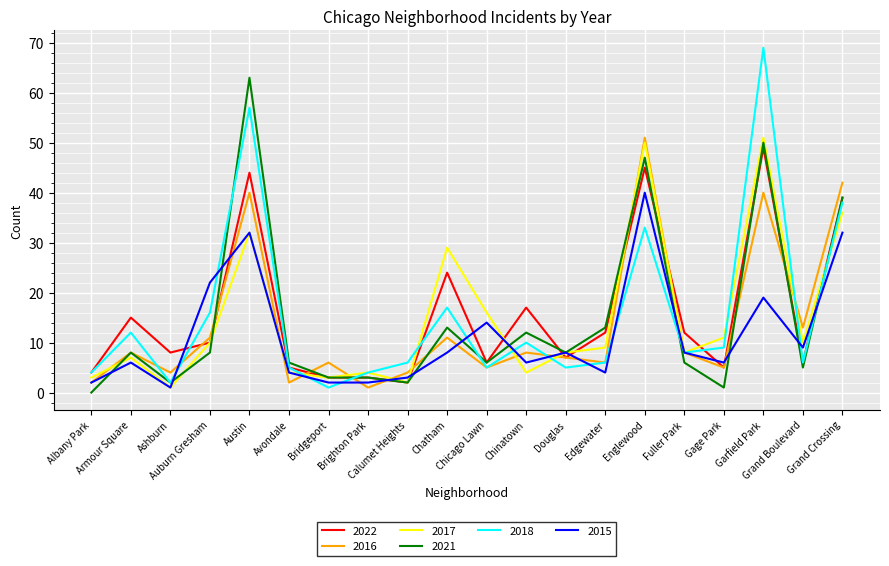

At which label is 2017 closest to 26?

Chatham